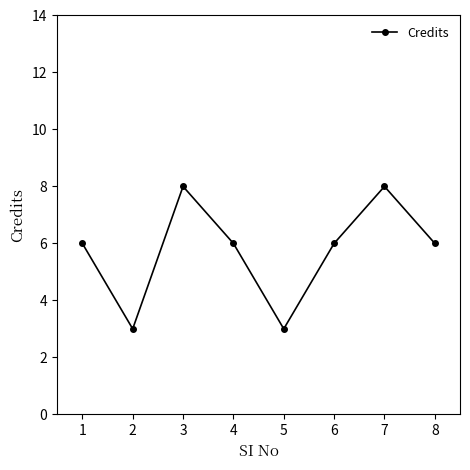

What is the maximum value shown in the chart?

8